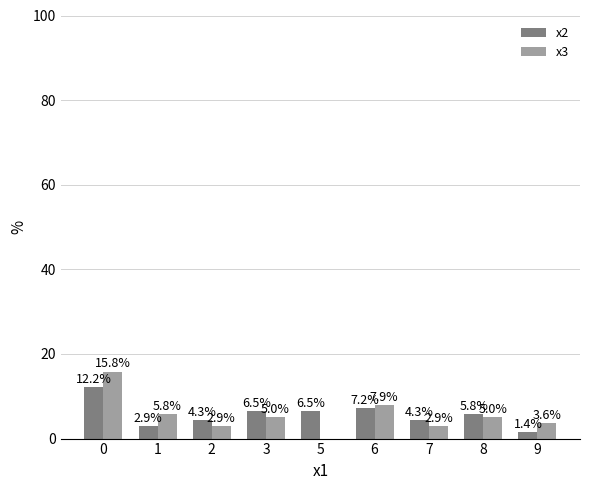

What is the highest value of the x2 series?

12.2